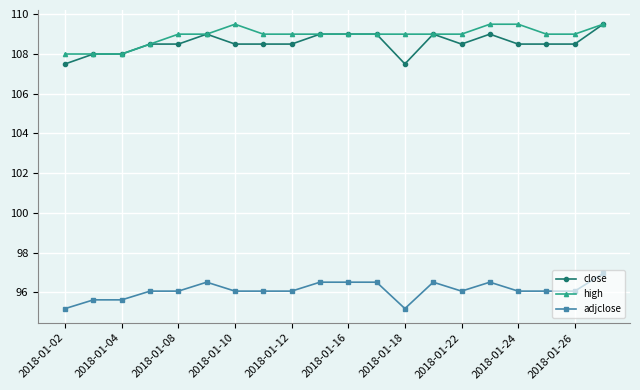

What is the value of the adjclose point at the 6th from the left?

96.5